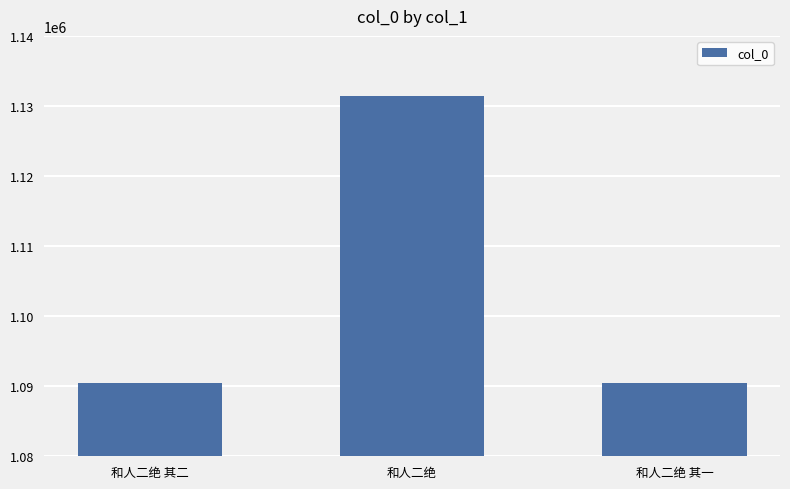

What is the approximate value at 和人二绝?

1131488